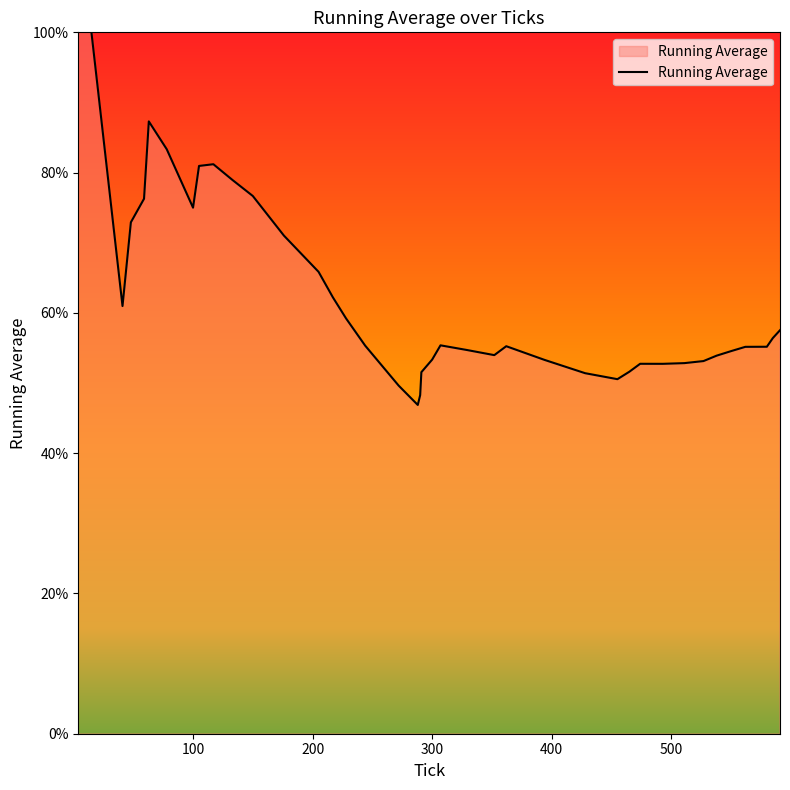

Where is the first local minimum?

41